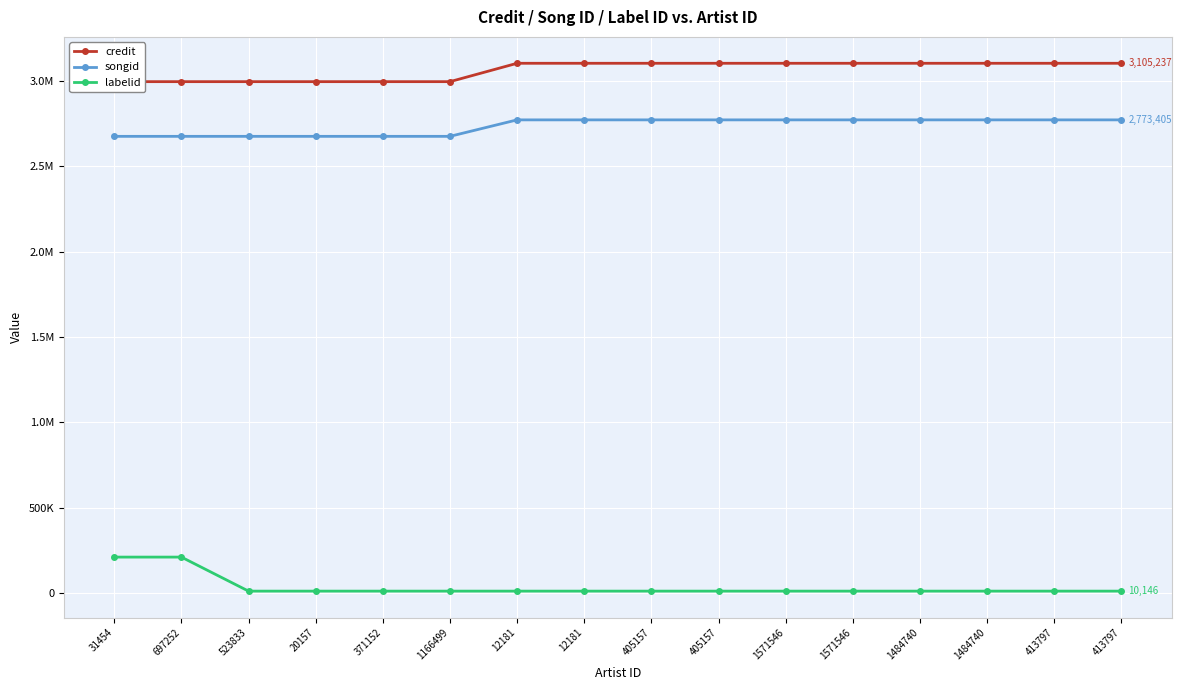

Reading left to right, transcribe all the data shown in this chart.

credit: 31454=2997475	697252=2997475	523833=2997488	20157=2997488	371152=2997488	1166499=2997488	12181=3105237	12181=3105237	405157=3105237	405157=3105237	1571546=3105237	1571546=3105237	1484740=3105237	1484740=3105237	413797=3105237	413797=3105237
songid: 31454=2676802	697252=2676802	523833=2676823	20157=2676823	371152=2676823	1166499=2676823	12181=2773405	12181=2773405	405157=2773405	405157=2773405	1571546=2773405	1571546=2773405	1484740=2773405	1484740=2773405	413797=2773405	413797=2773405
labelid: 31454=209672	697252=209672	523833=10146	20157=10146	371152=10146	1166499=10146	12181=10146	12181=10146	405157=10146	405157=10146	1571546=10146	1571546=10146	1484740=10146	1484740=10146	413797=10146	413797=10146